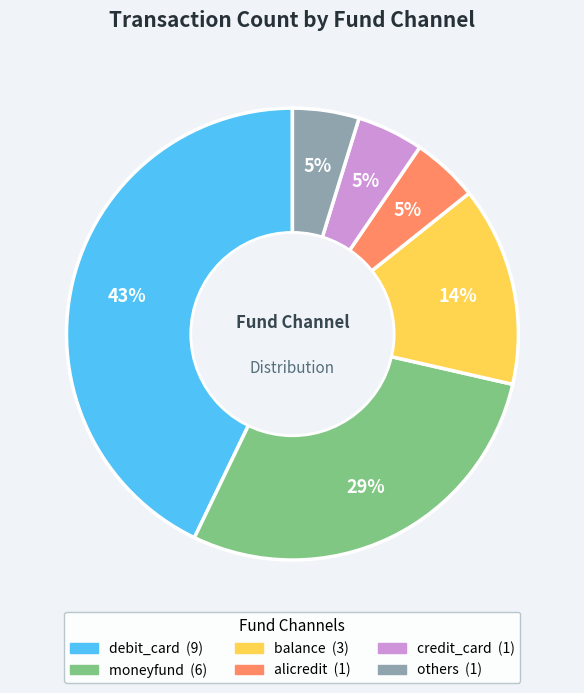

Does any single category account for the majority?

No